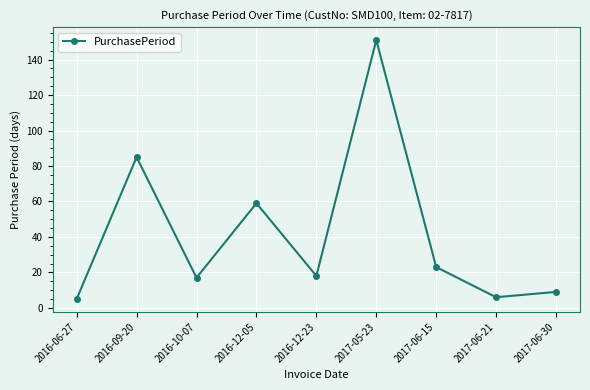

What is the greatest value displayed?

151